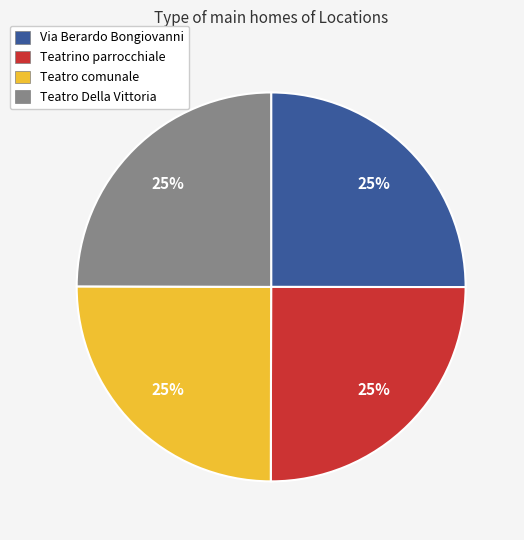

To the nearest percent, what is the average slice percentage?

25%